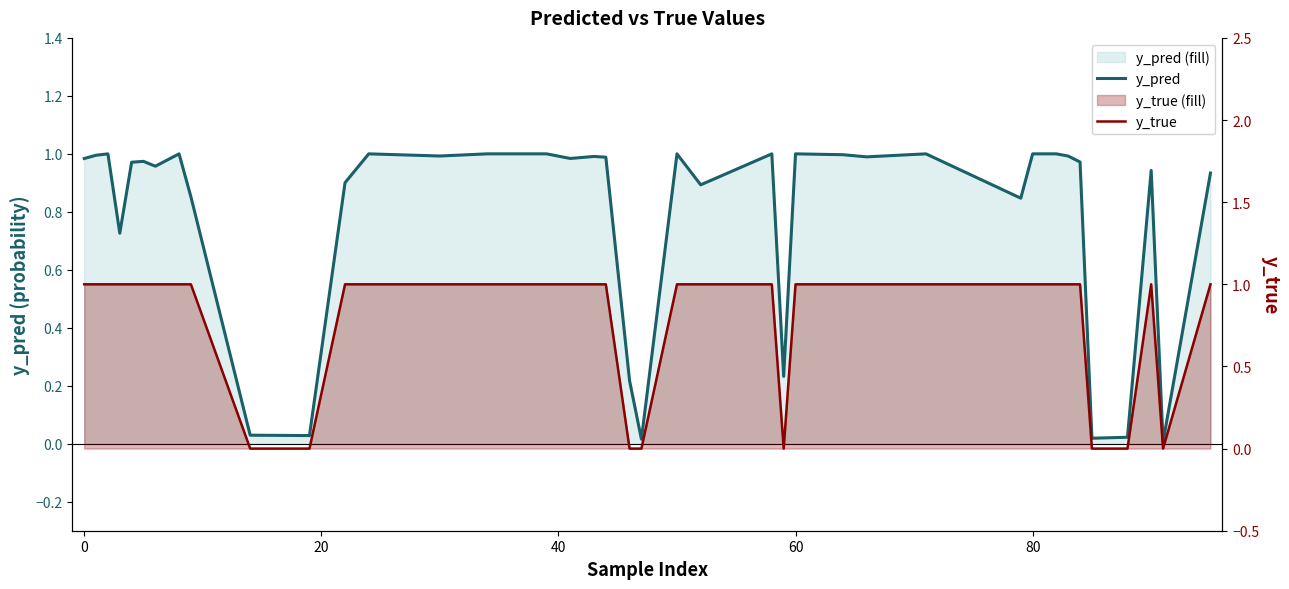

Reading left to right, extract all data points from this chart.

y_pred: 1.0	1.0	1.0	0.7	1.0	1.0	1.0	1.0	0.9	0.0	0.0	0.9	1.0	1.0	1.0	1.0	1.0	1.0	1.0	1.0	0.2	0.0	1.0	0.9	1.0	0.2	1.0	1.0	1.0	1.0	0.8	1.0	1.0	1.0	1.0	0.0	0.0	0.9	0.0	0.9
y_true: 1.0	1.0	1.0	1.0	1.0	1.0	1.0	1.0	1.0	0.0	0.0	1.0	1.0	1.0	1.0	1.0	1.0	1.0	1.0	1.0	0.0	0.0	1.0	1.0	1.0	0.0	1.0	1.0	1.0	1.0	1.0	1.0	1.0	1.0	1.0	0.0	0.0	1.0	0.0	1.0